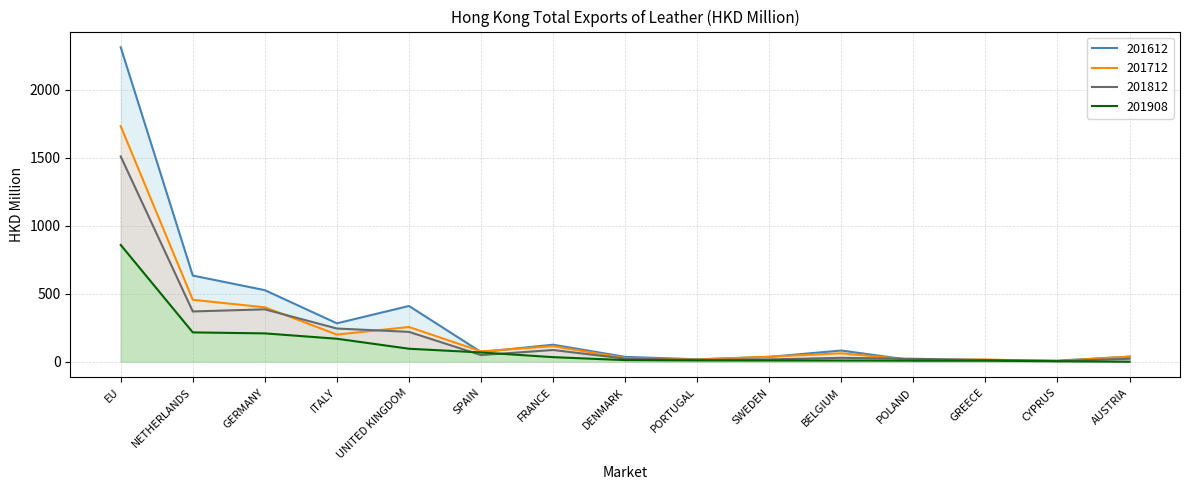

Where is the first local minimum for 201612?

ITALY